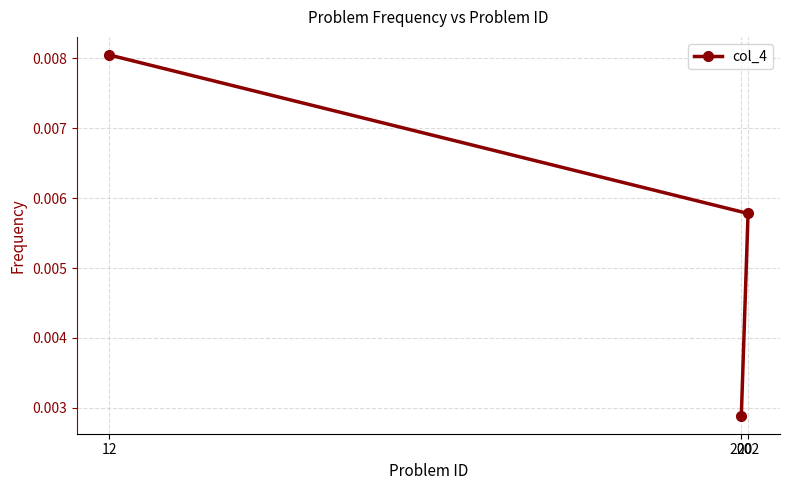

How many lines are shown in the chart?

1